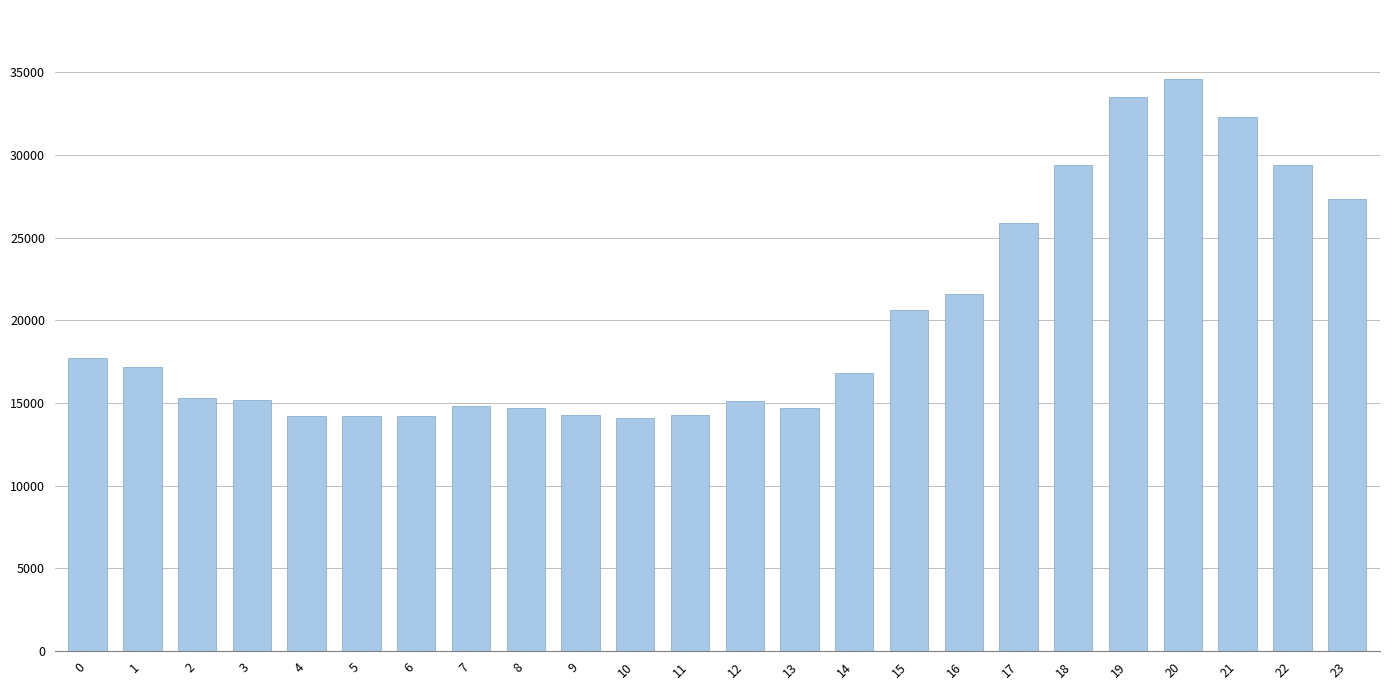

What is the value of the 22nd bar from the left?

32300